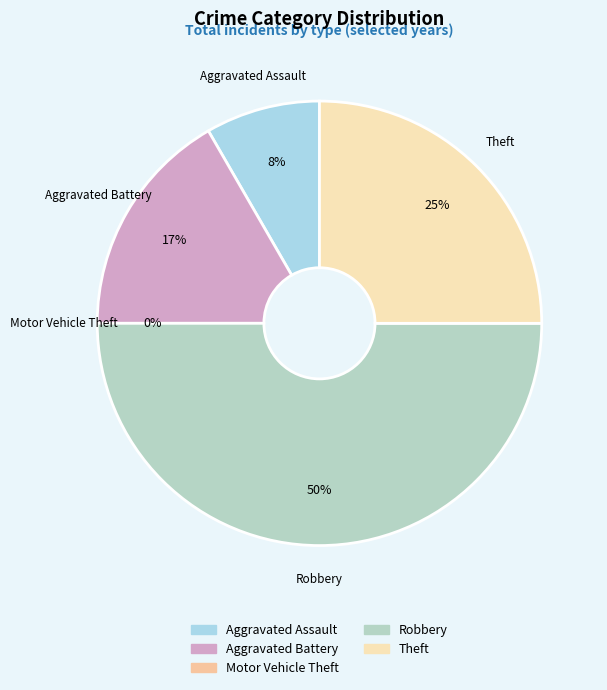

Rank the categories by value from highest to lowest.

Robbery, Theft, Aggravated Battery, Aggravated Assault, Motor Vehicle Theft